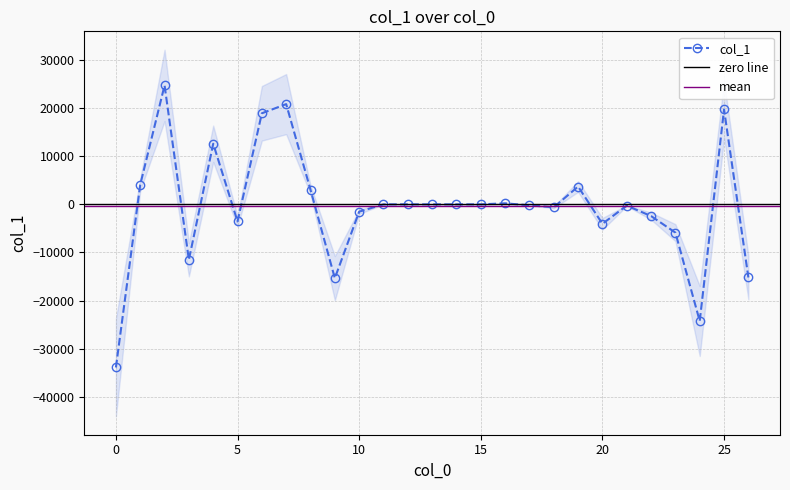

Where is the first local maximum?

2